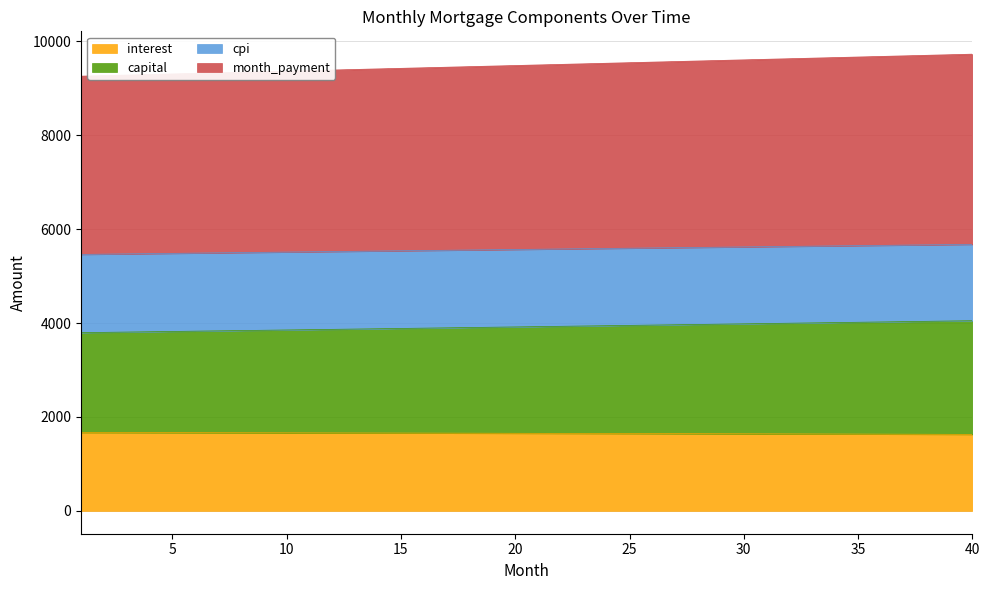

True or false: cpi and capital cross at least once.

False